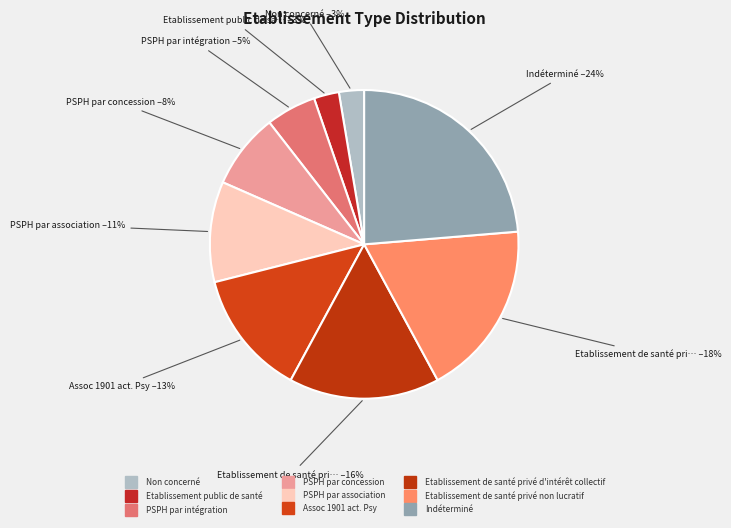

Rank the categories by value from highest to lowest.

Indéterminé, Etablissement de santé privé non lucratif, Etablissement de santé privé d'intérêt collectif, Assoc 1901 act. Psy, PSPH par association, PSPH par concession, PSPH par intégration, Etablissement public de santé, Non concerné